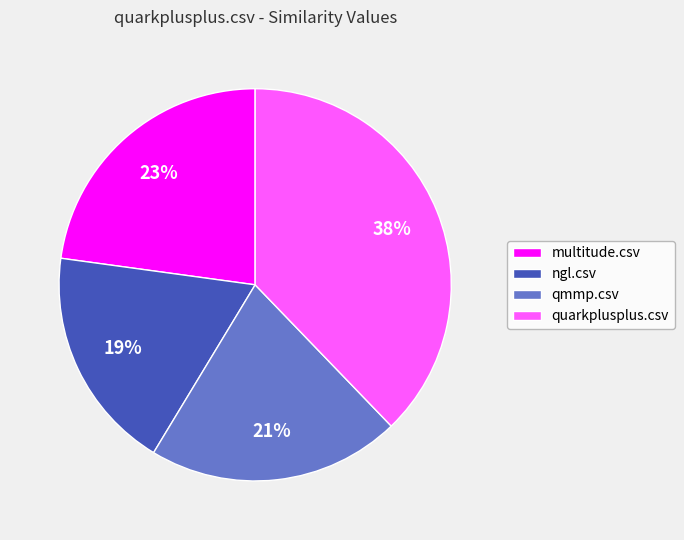

Does any single category account for the majority?

No